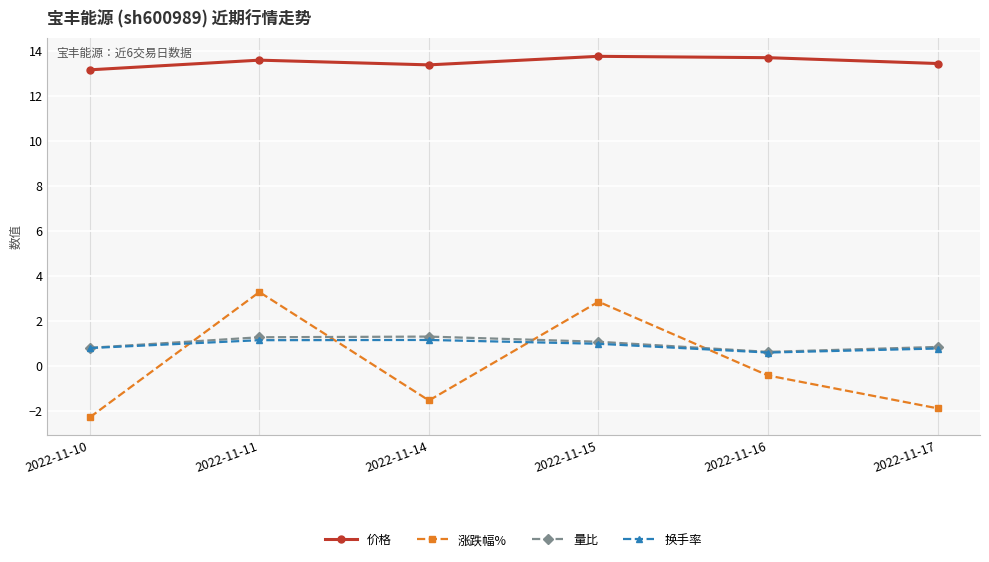

Where does the 涨跌幅% series first go above 0?

2022-11-11